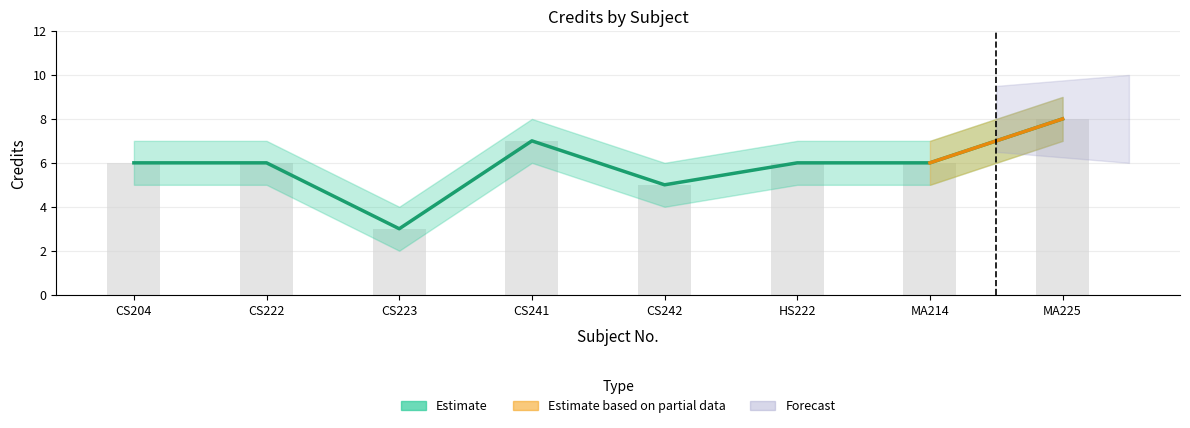

True or false: Credit_upper has a value of 7 at CS241.

True